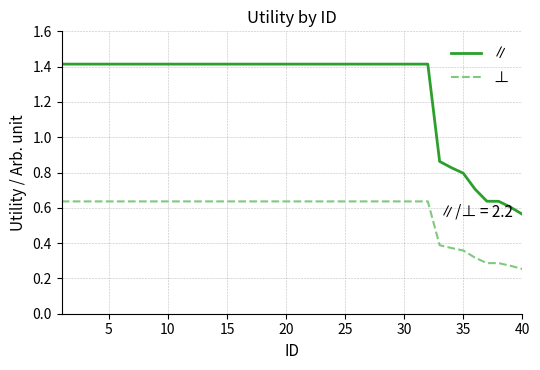

True or false: ⊥ and ∥ intersect in this chart.

False